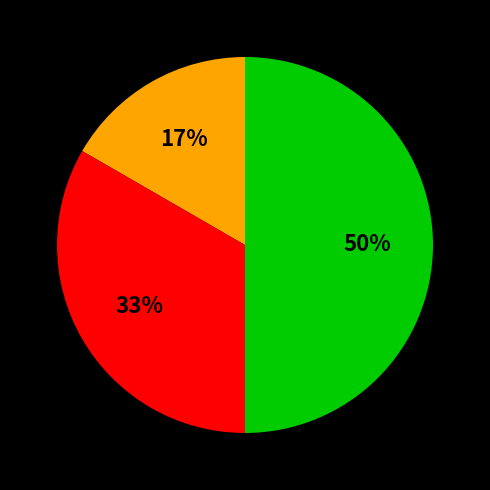

To the nearest percent, what is the difference between the largest and smallest slice percentages?

33%